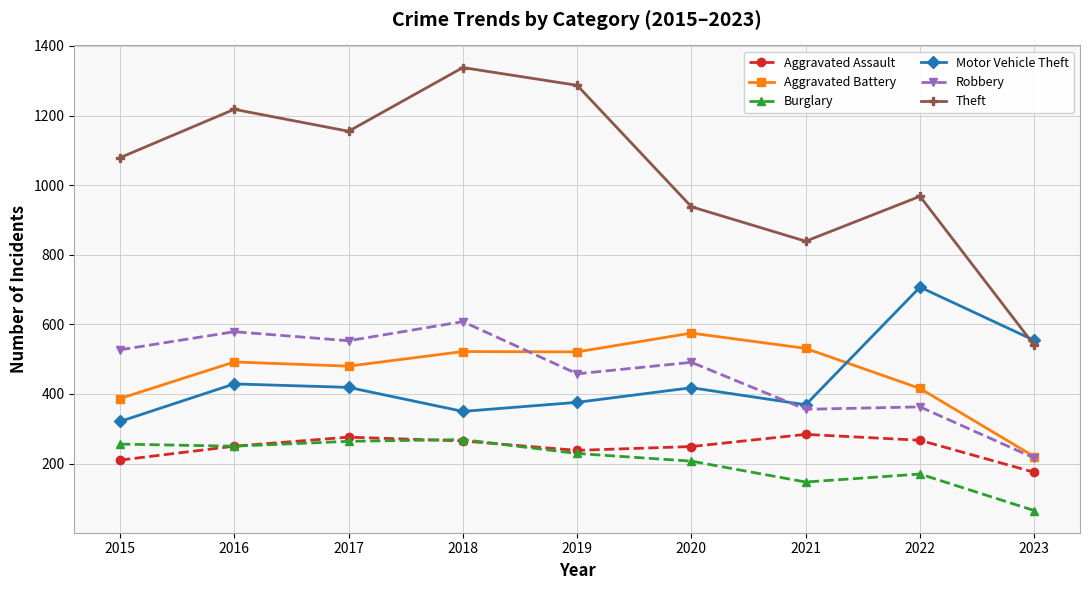

At how many categories does at least one series exceed 1014?

5